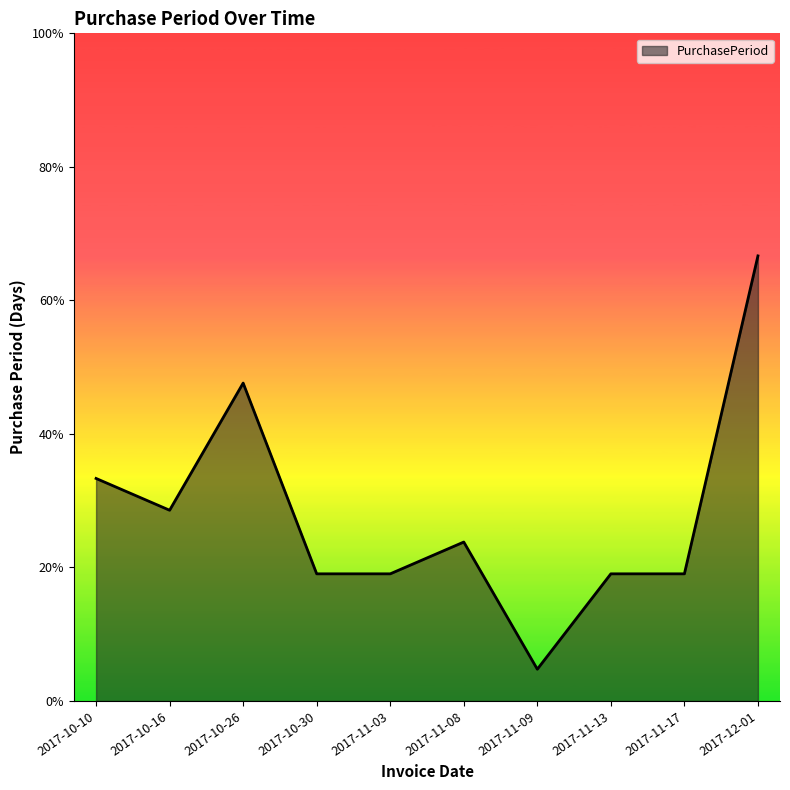

Does the chart have visible grid lines?

No